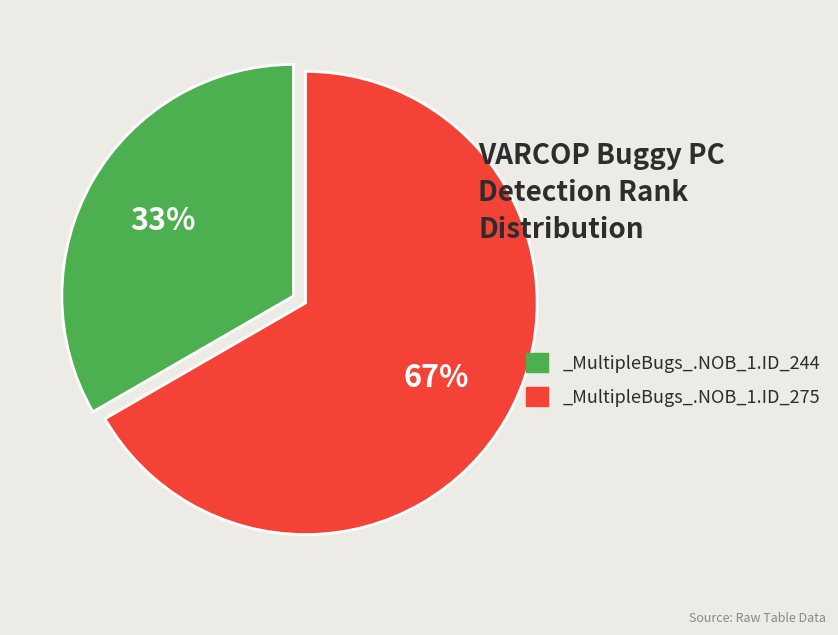

The _MultipleBugs_.NOB_1.ID_244 slice represents 24% of the pie. True or false?

False